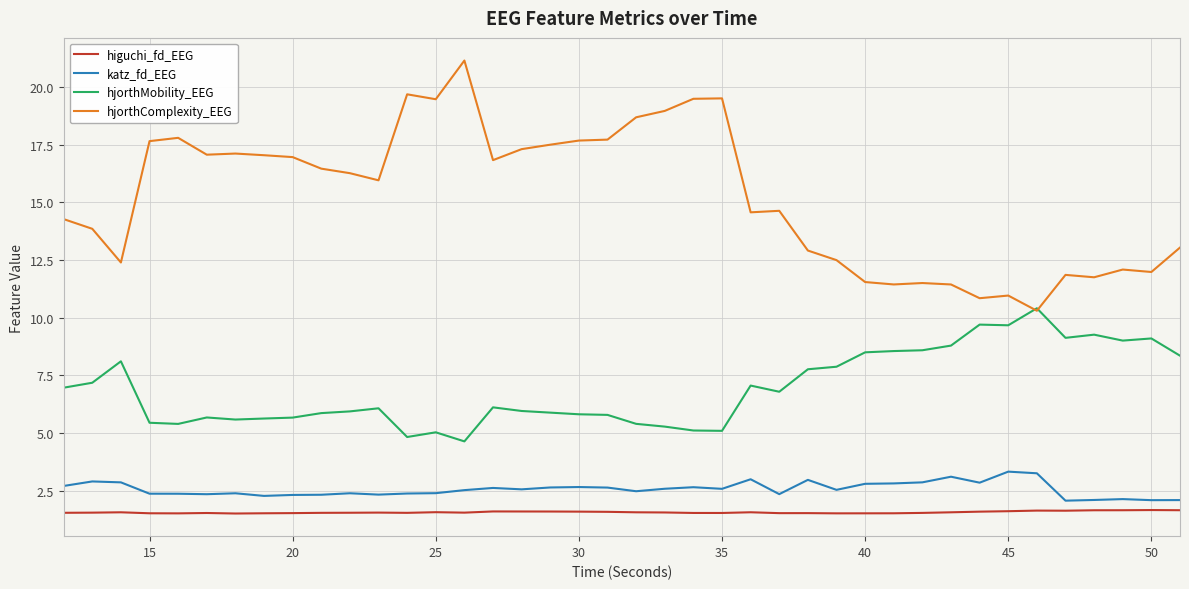

Which series has the widest spread of values?

hjorthComplexity_EEG